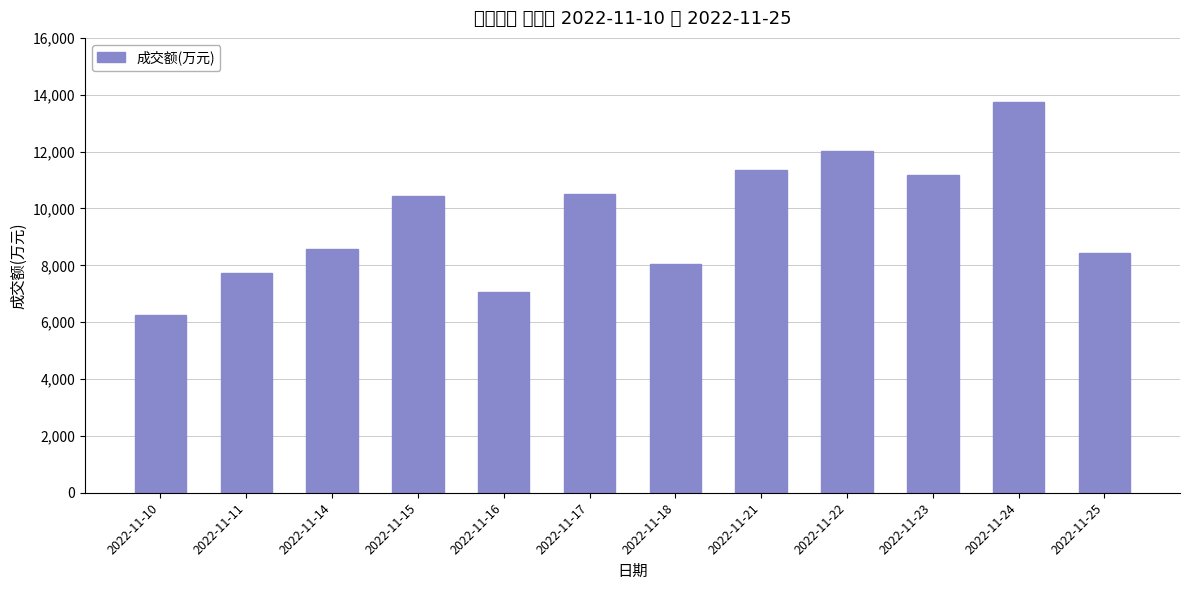

The value at 2022-11-22 is 12032. True or false?

True